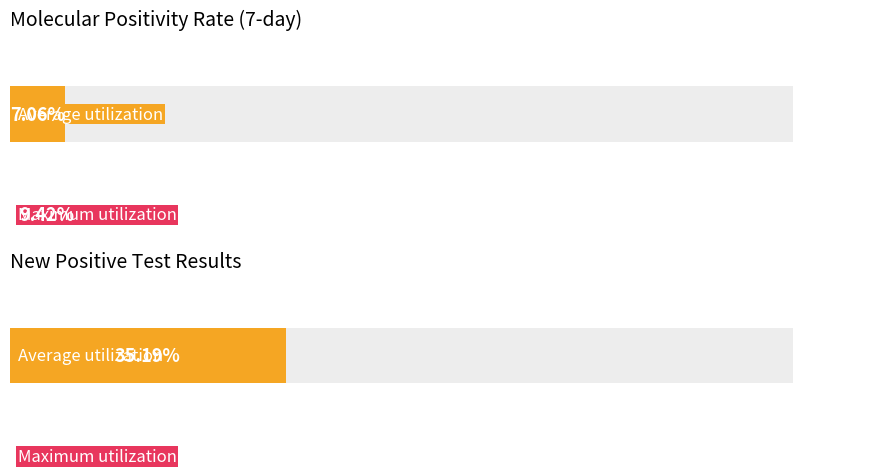

Are the bars horizontal?

Yes